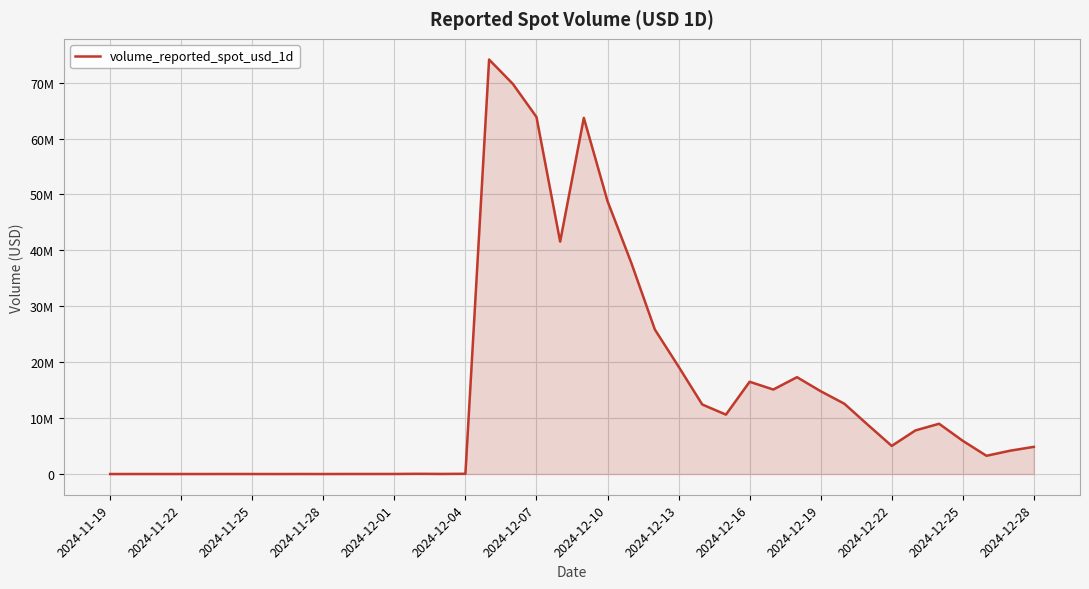

What is the maximum value shown in the chart?

74130187.5